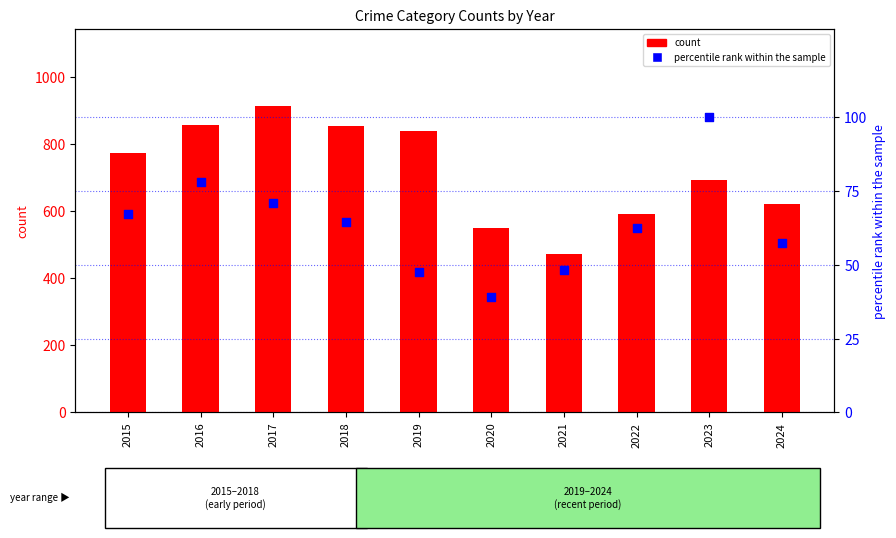

Which series reaches the maximum Y coordinate?

count (Theft)